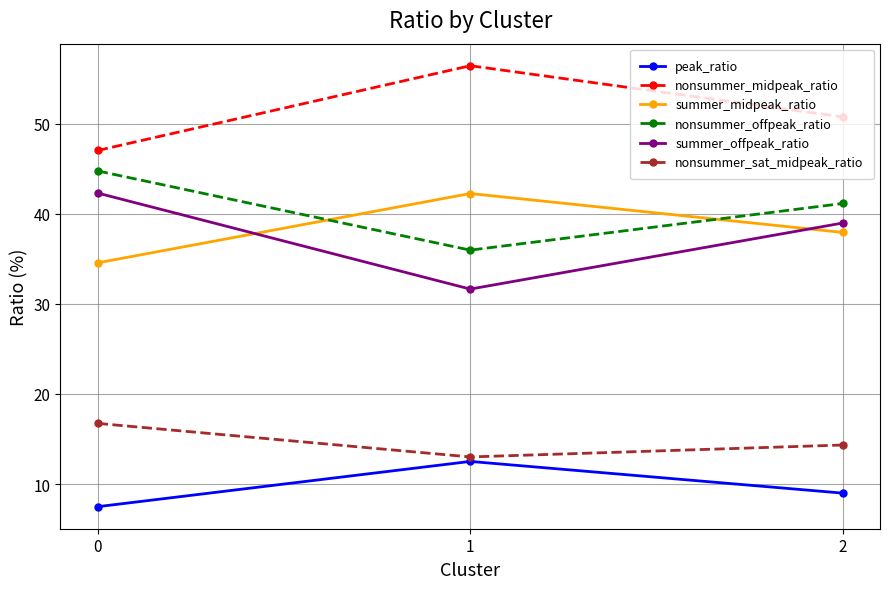

Which category has the lowest value in the nonsummer_offpeak_ratio series?

1